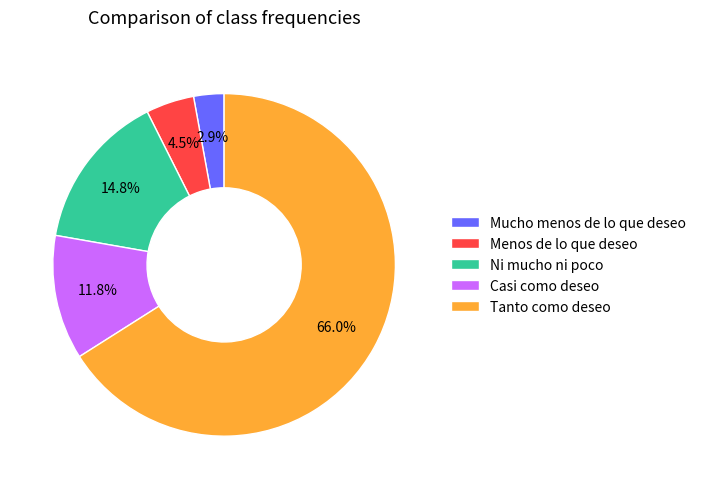

What is the smallest slice in the pie chart?

Mucho menos de lo que deseo